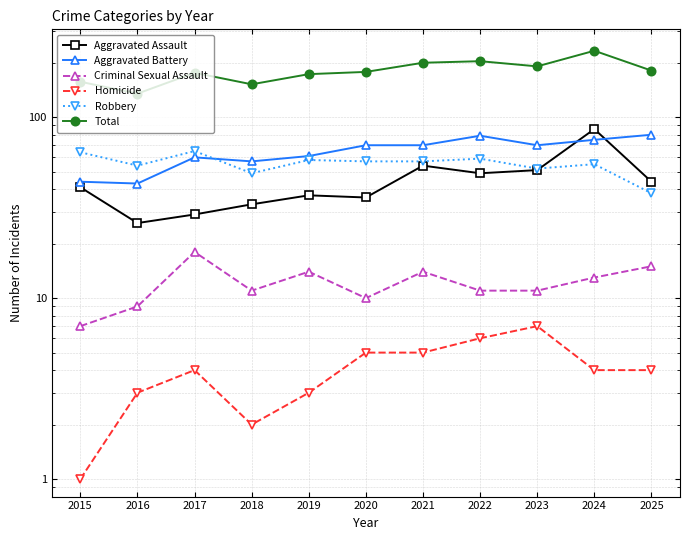

What is the sum of all Aggravated Battery values?

709